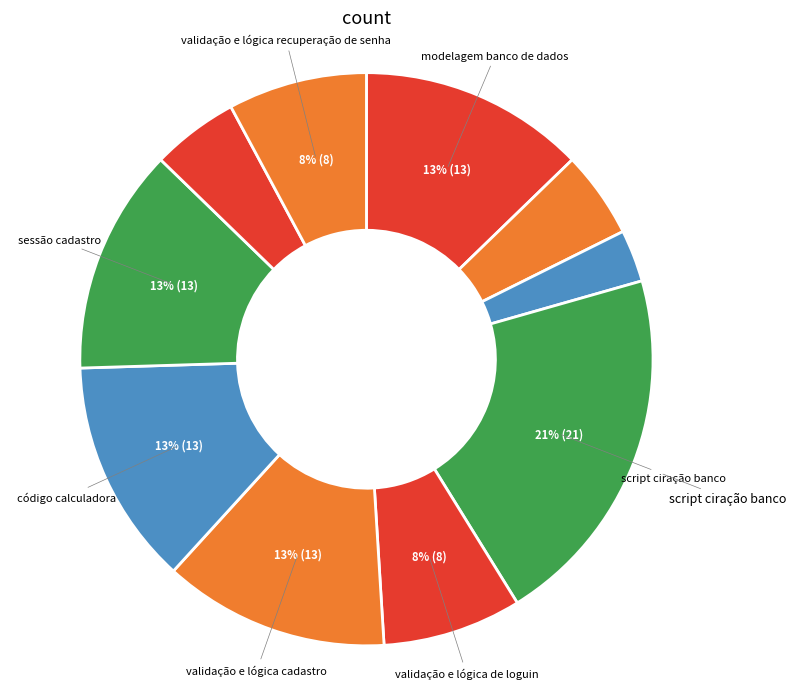

Count the number of slices in the pie.

10